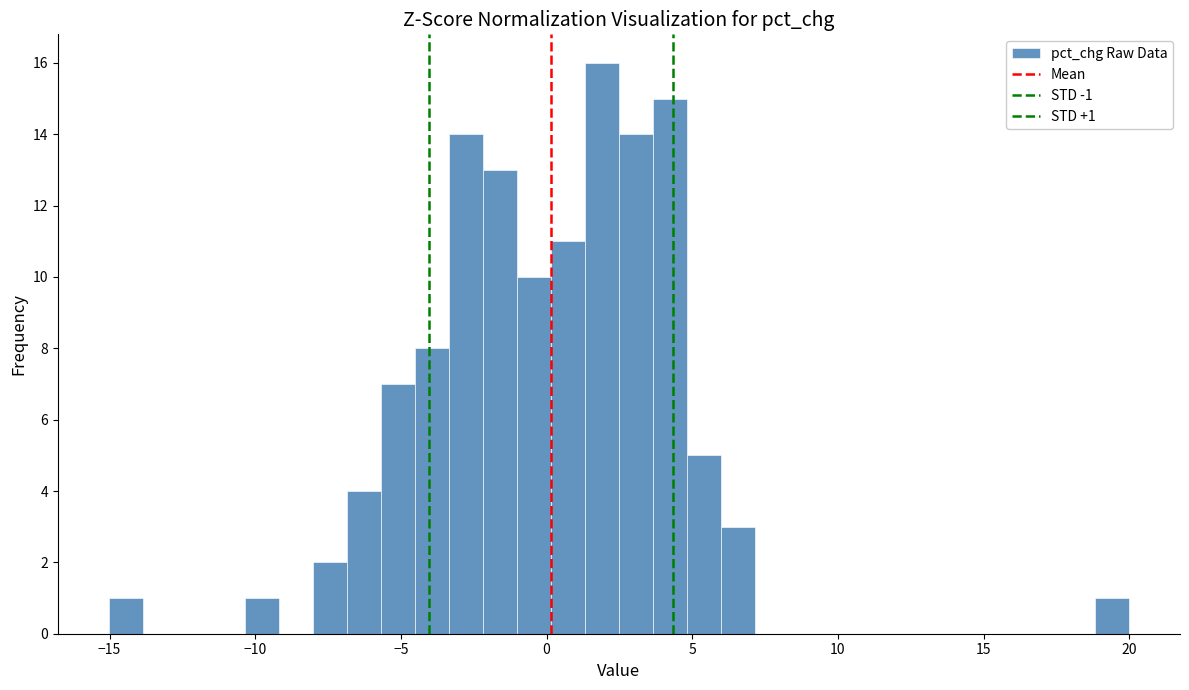

Around what value on the x-axis is the tallest bar? Give the approximate position of its centre, as read against the axis.

2.0